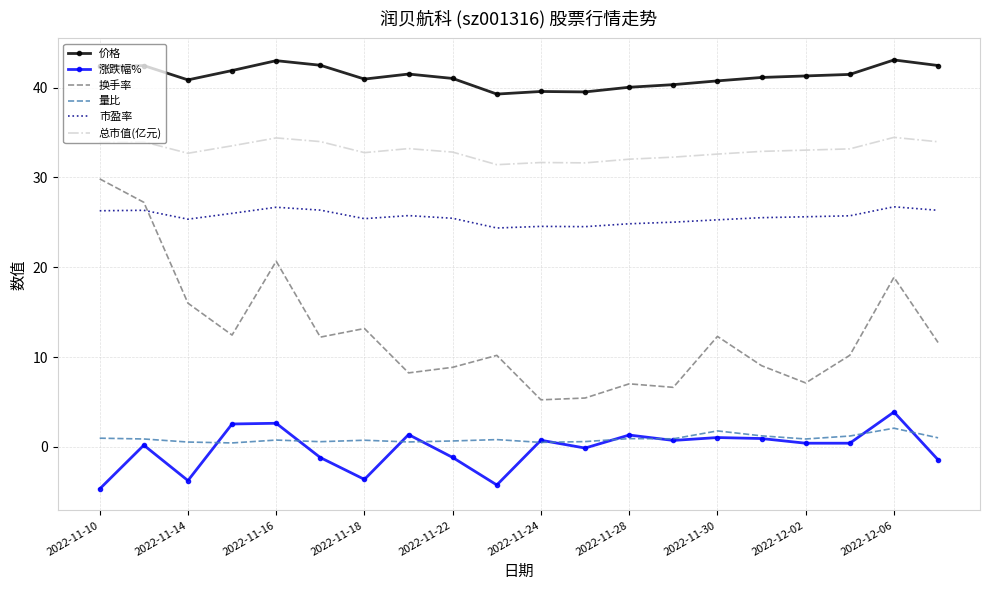

Which series has the largest total across all categories?

价格